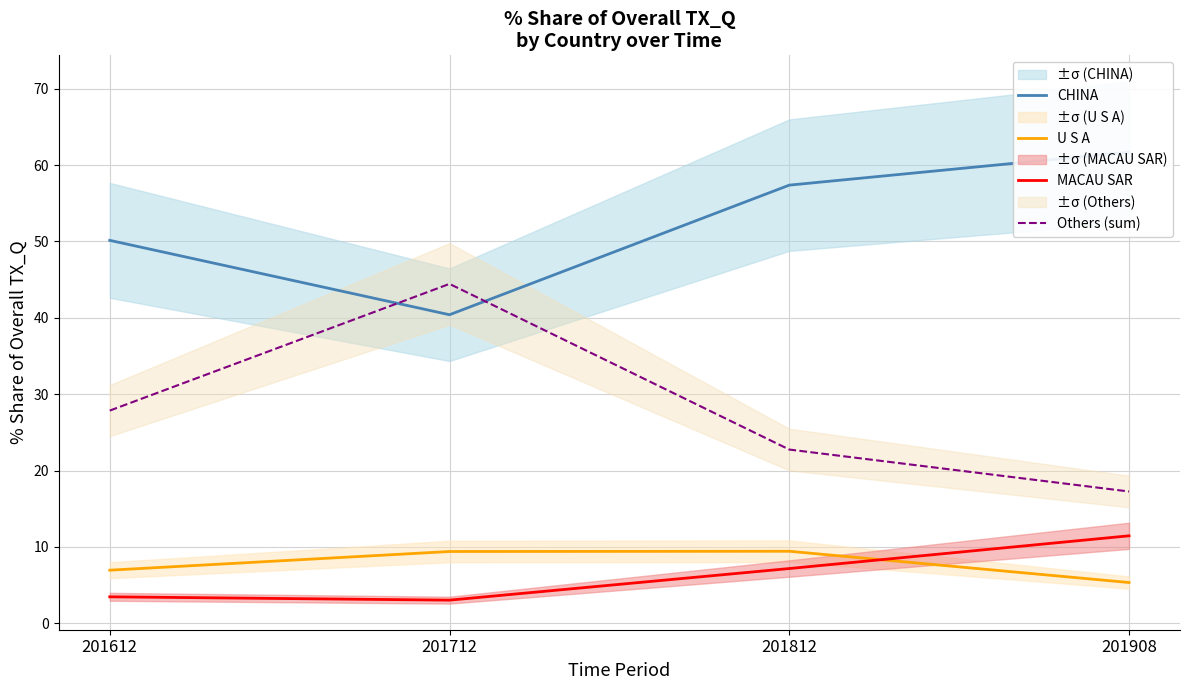

Which has a higher value, 201612 or 201812?

201812